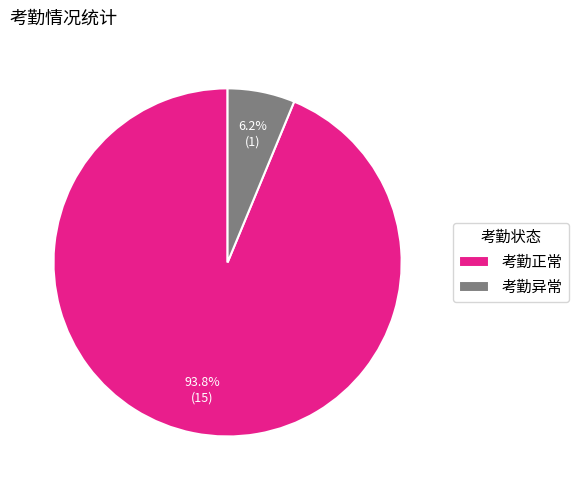

Is 考勤异常 the majority of the pie?

No